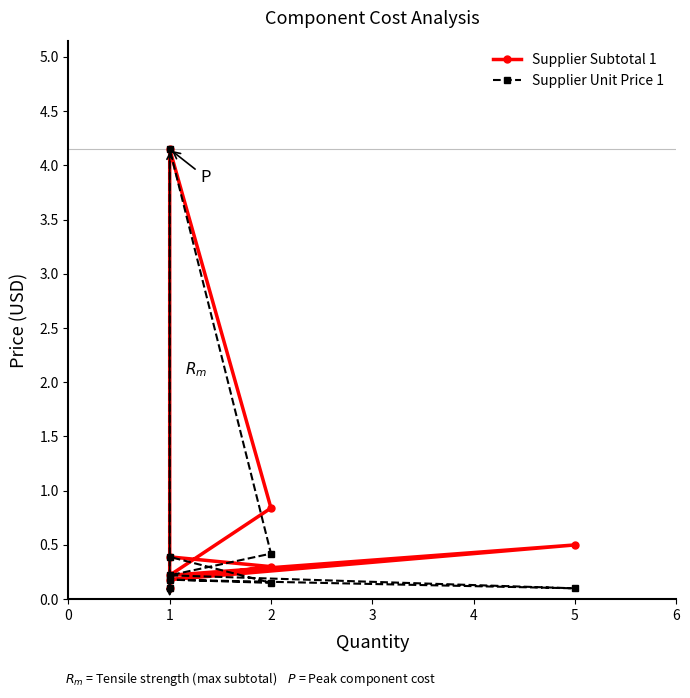

What are all the series names shown in the legend?

Supplier Subtotal 1, Supplier Unit Price 1